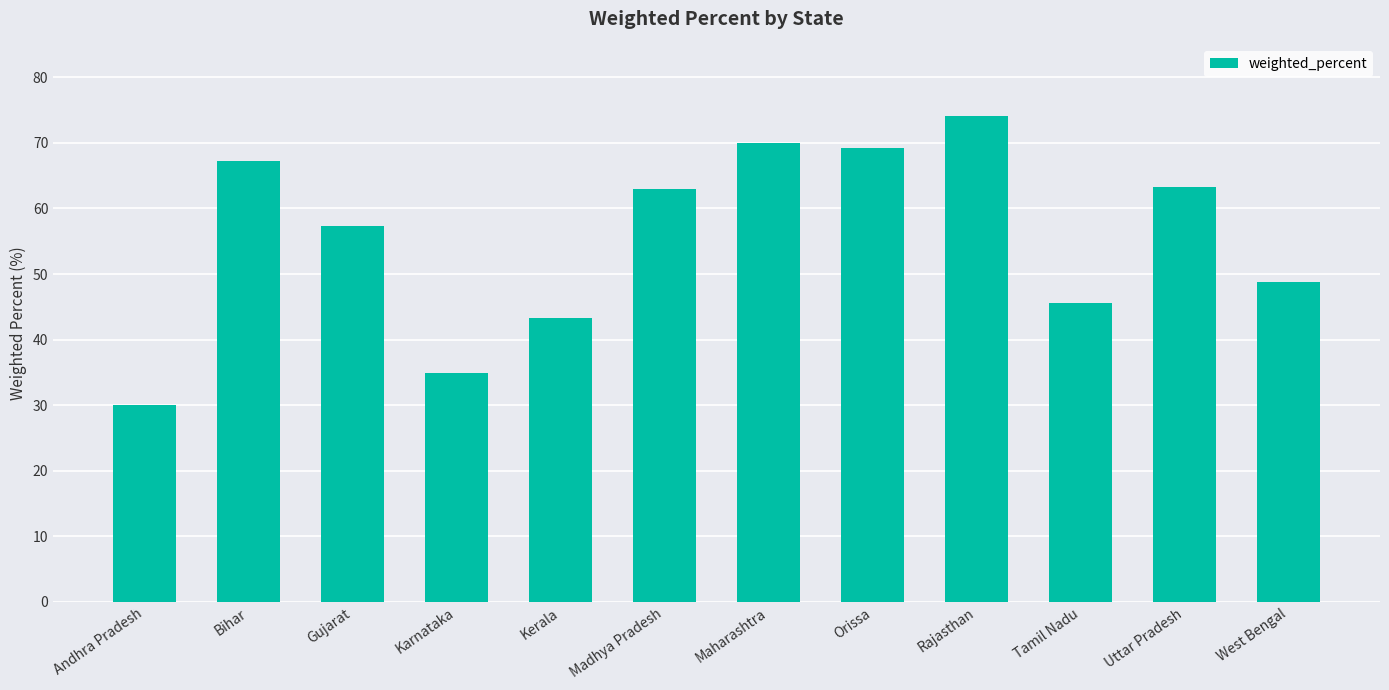

How many values are below 63?

6